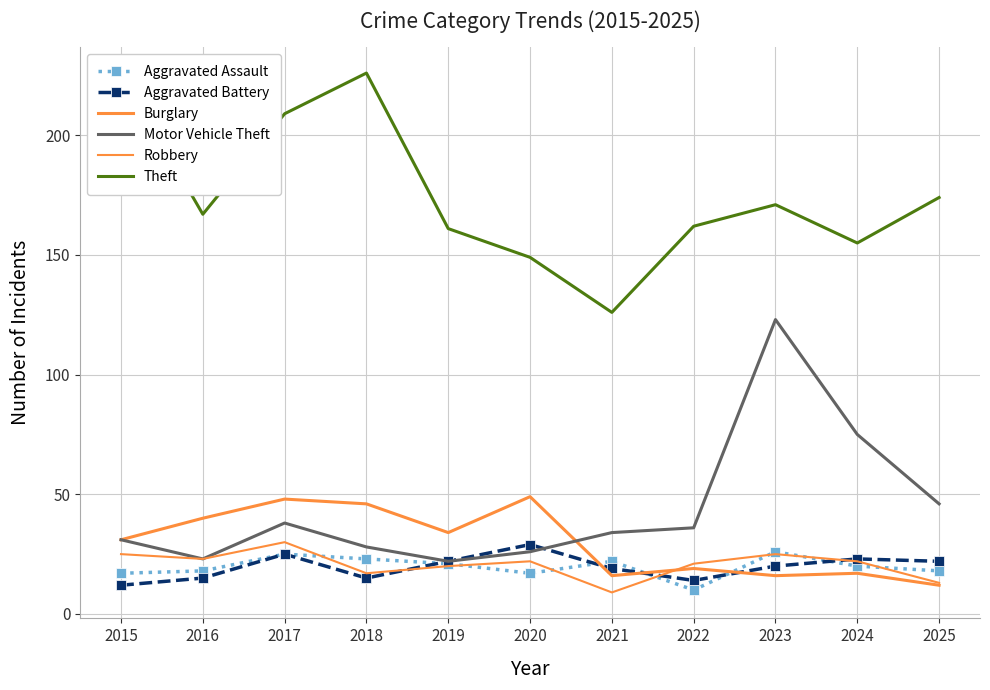

Rank the series at 2015 from lowest to highest value.

Aggravated Battery, Aggravated Assault, Robbery, Burglary, Motor Vehicle Theft, Theft